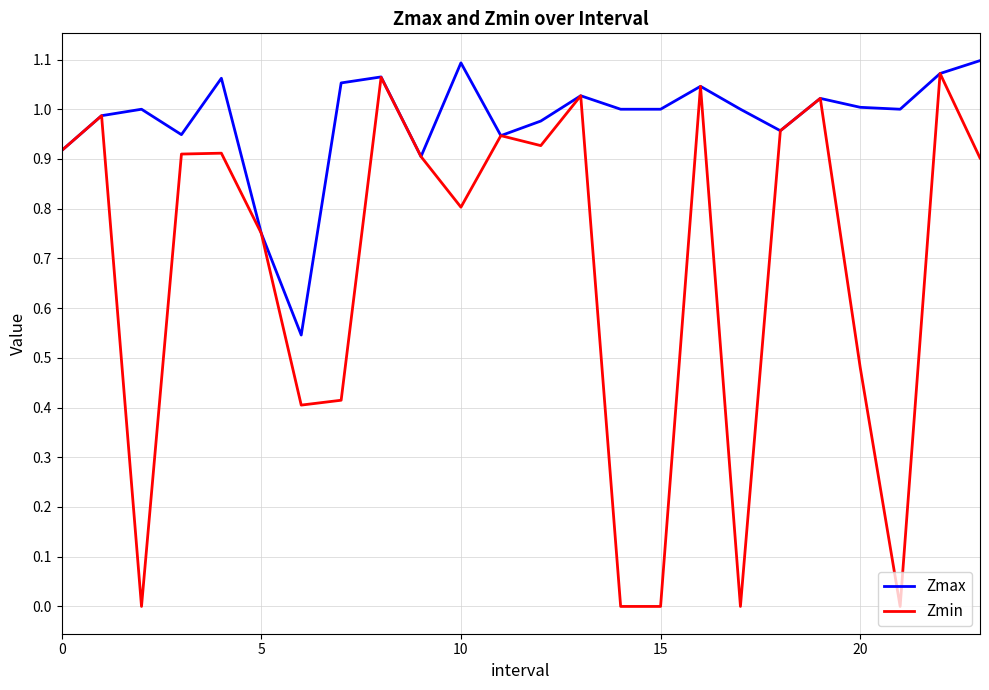

True or false: Zmax and Zmin intersect in this chart.

False